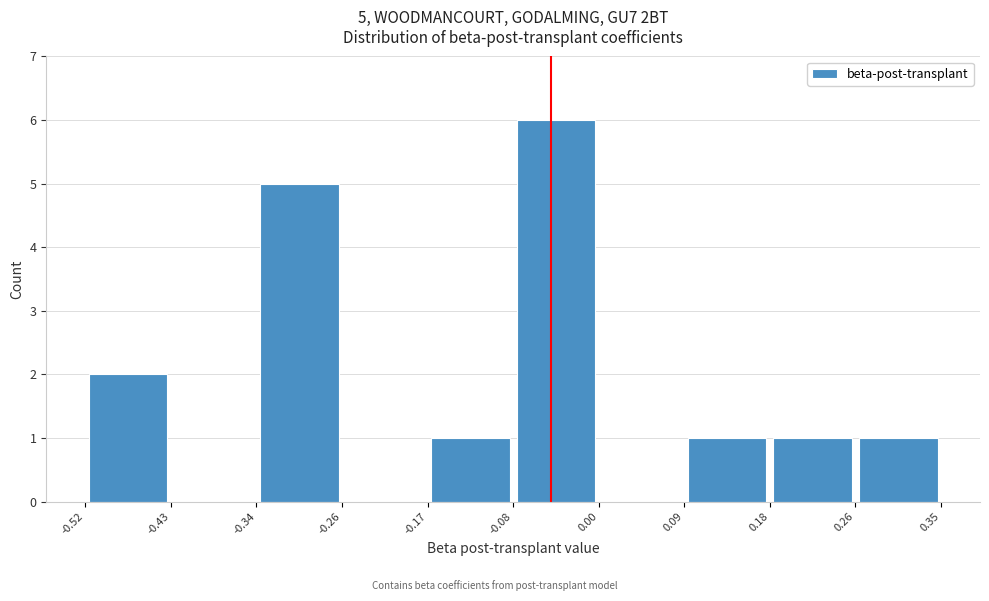

Which range on the x-axis has the tallest bar?

-0.08 to 0.00